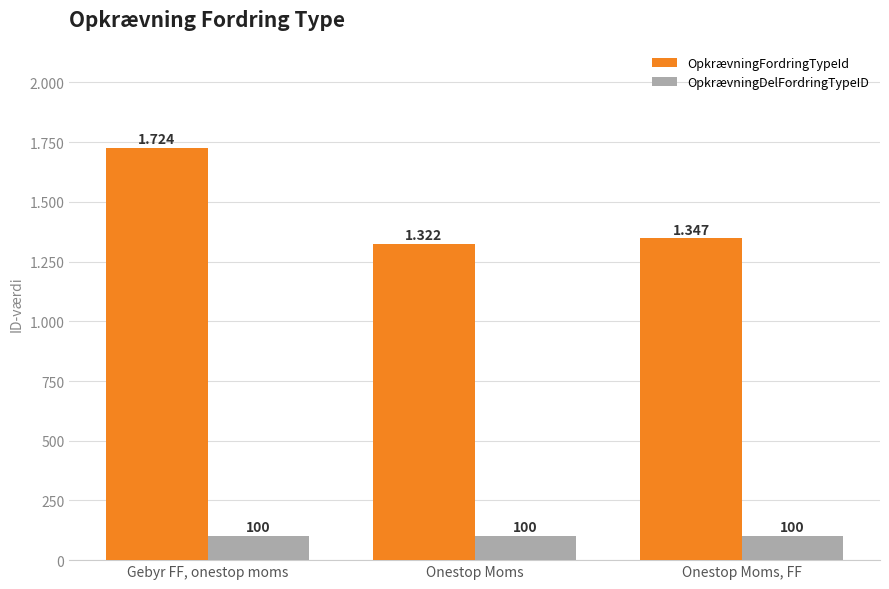

Read the OpkrævningDelFordringTypeID value at Onestop Moms, FF.

100